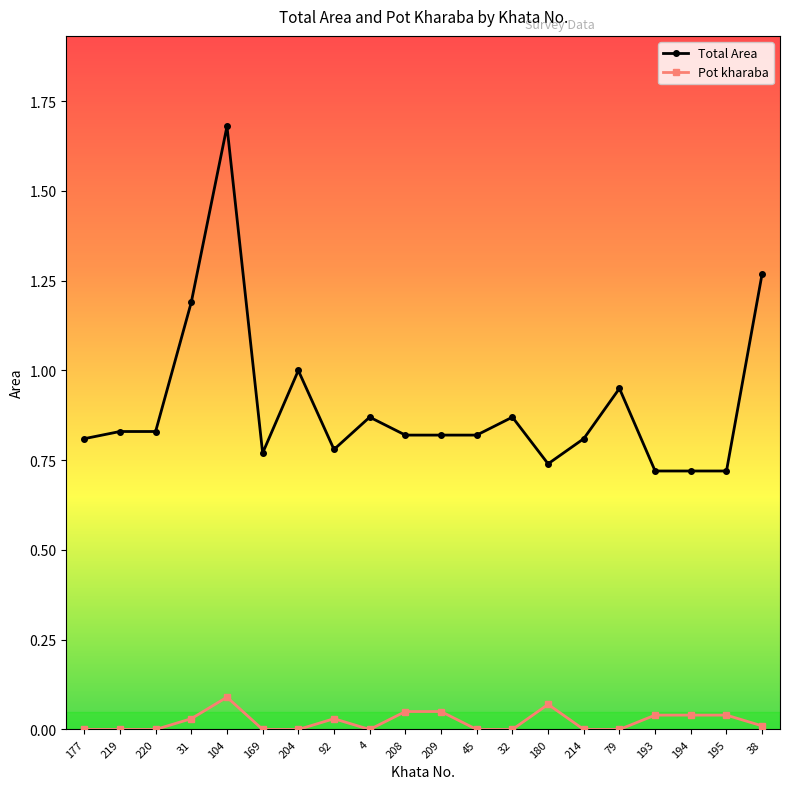

Count the number of categories in the chart.

20